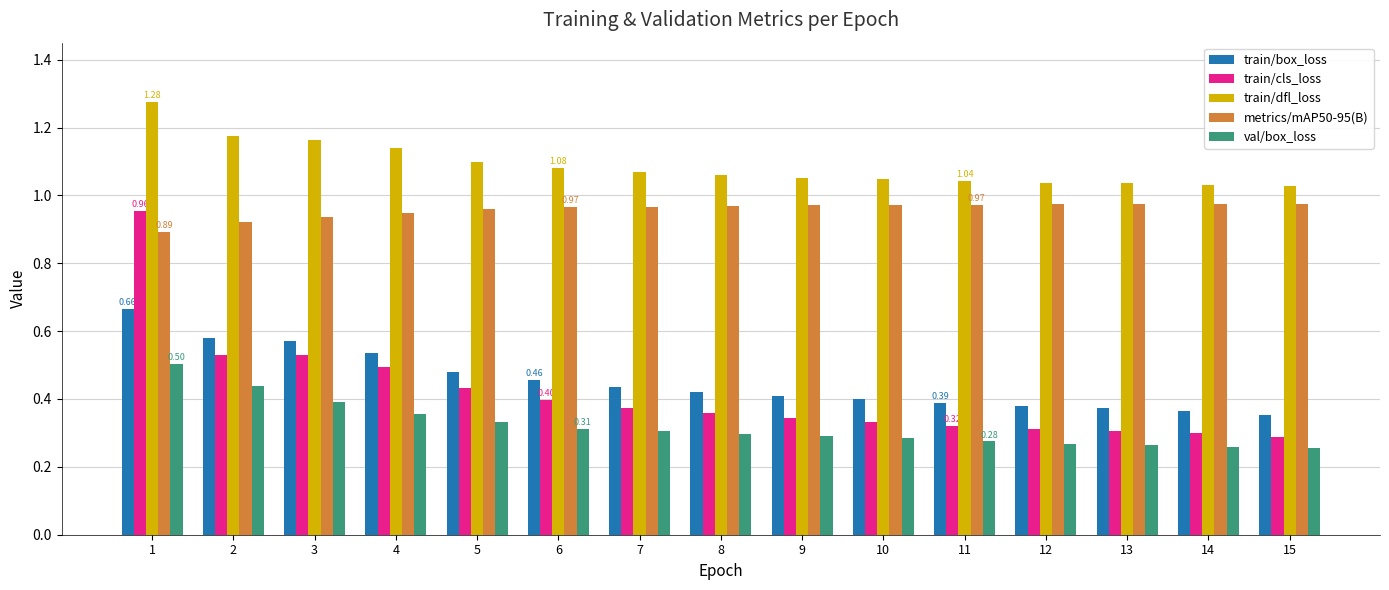

What are all the series names shown in the legend?

train/box_loss, train/cls_loss, train/dfl_loss, metrics/mAP50-95(B), val/box_loss